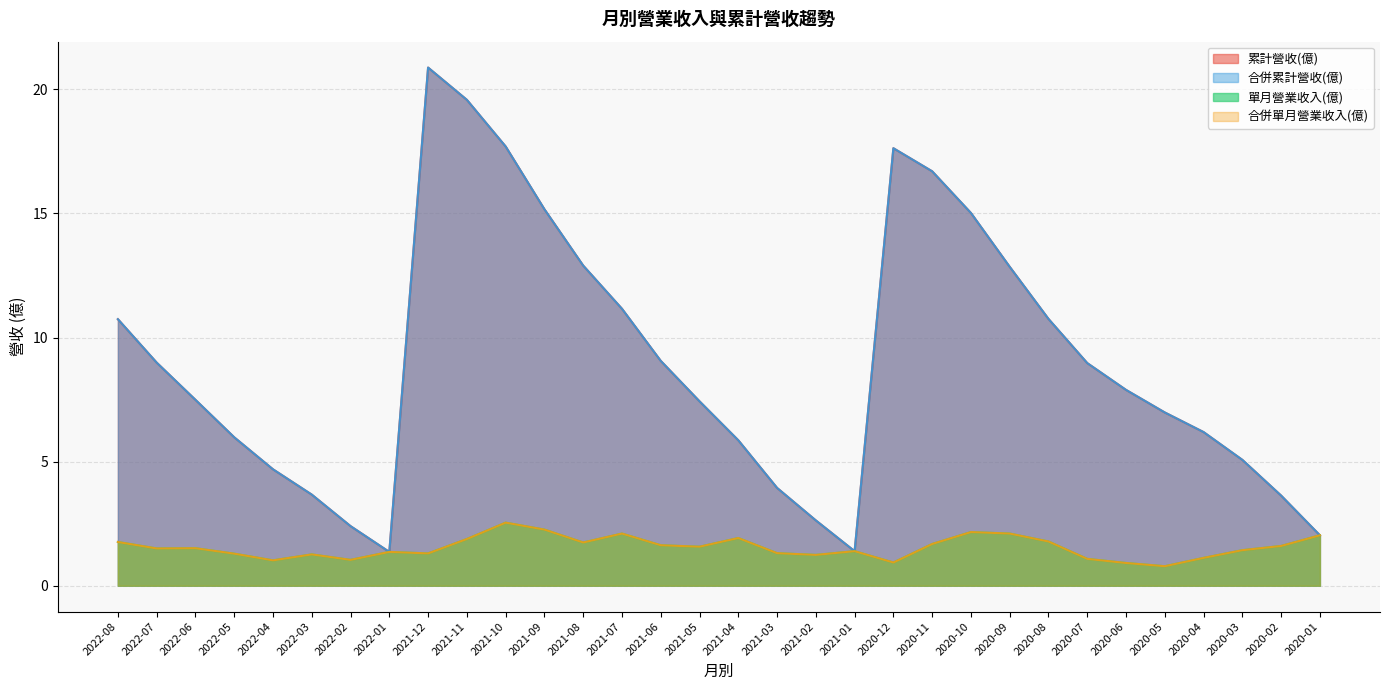

The value of 單月營業收入(億) at 2021-06 is 1.6. True or false?

True